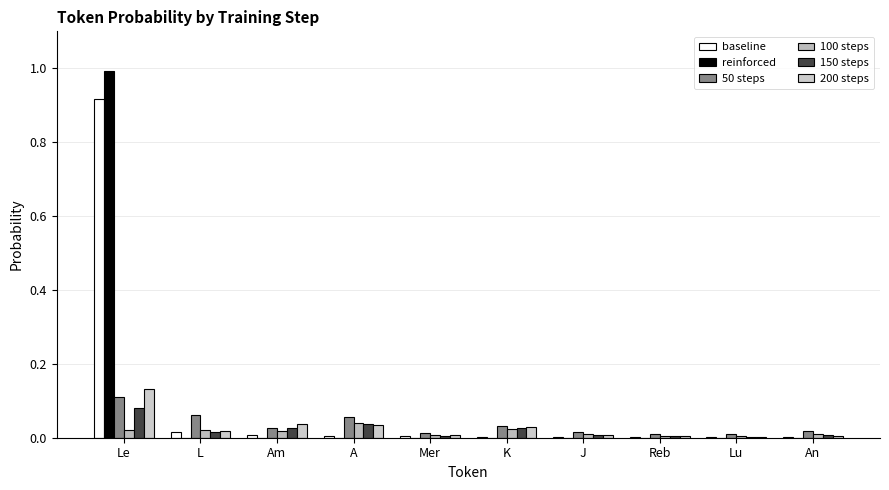

How many categories are shown in the chart?

10